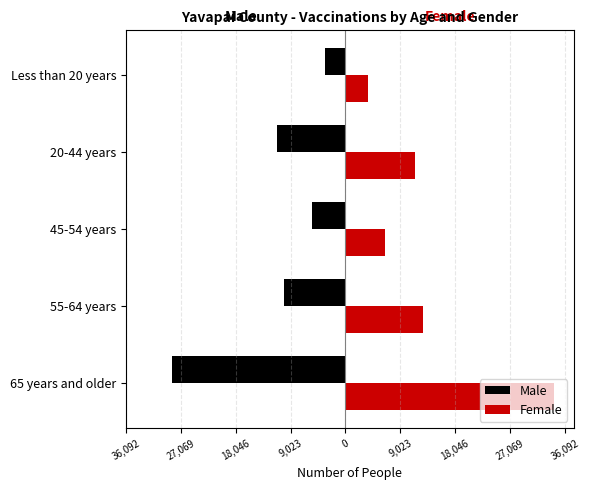

How many values in the Female series are below 11473?

2